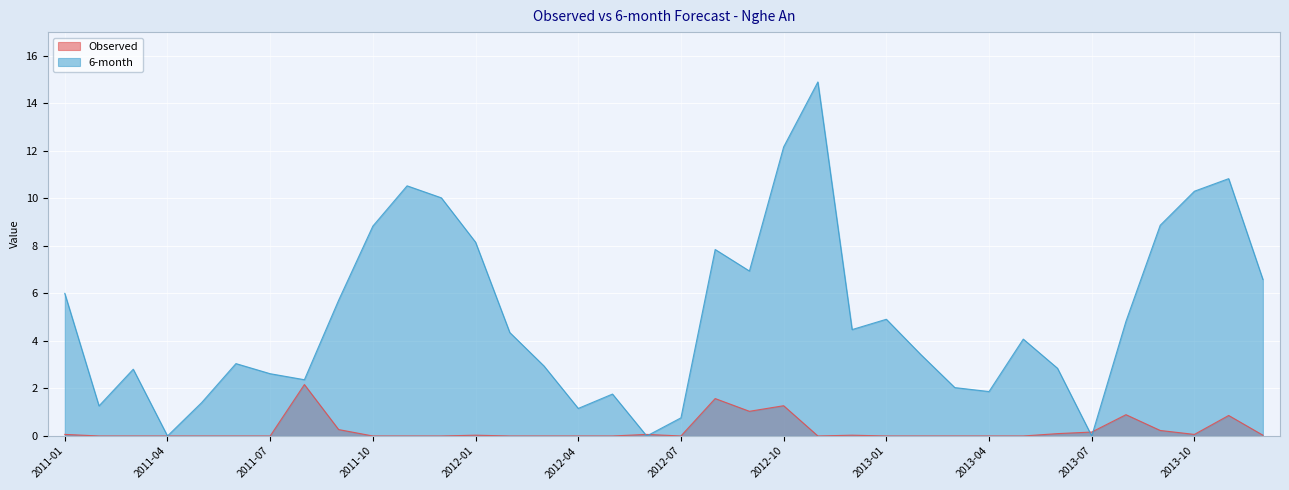

List the series in order of their peak value, highest first.

6-month, Observed